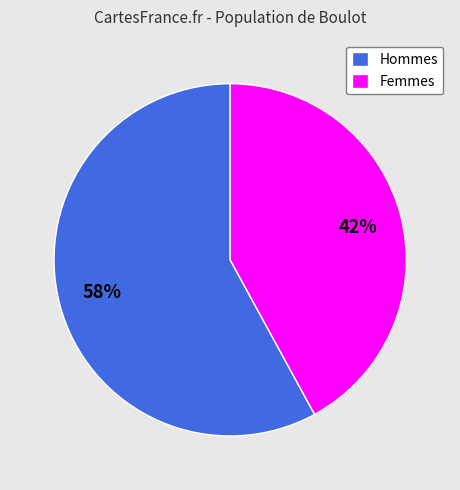

To the nearest percent, what is the average slice percentage?

50%